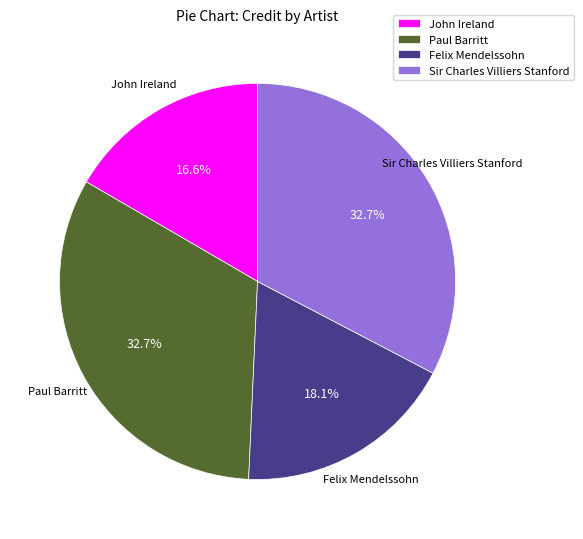

Which category has the smallest portion of the pie?

John Ireland